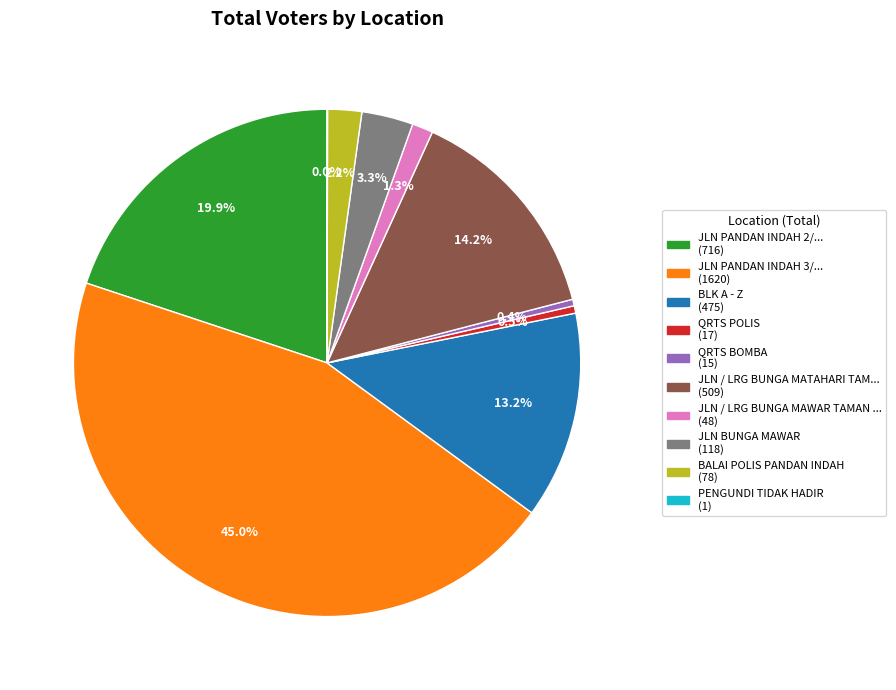

Does any single category account for the majority?

No